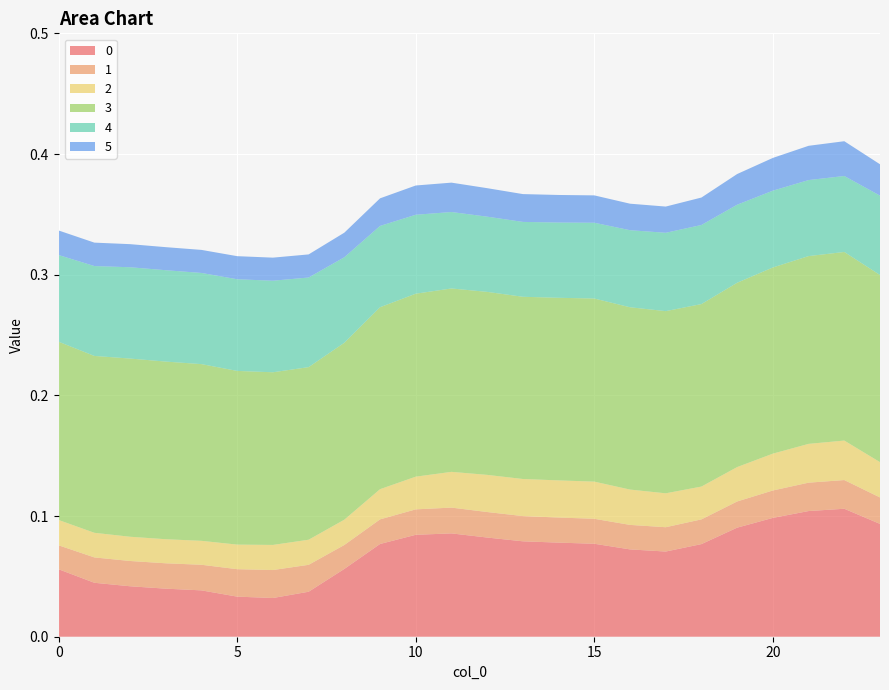

Reading right to left, transcribe all the data shown in this chart.

0: 23=0.1	22=0.1	21=0.1	20=0.1	19=0.1	18=0.1	17=0.1	16=0.1	15=0.1	14=0.1	13=0.1	12=0.1	11=0.1	10=0.1	9=0.1	8=0.1	7=0.0	6=0.0	5=0.0	4=0.0	3=0.0	2=0.0	1=0.0	0=0.1
1: 23=0.0	22=0.0	21=0.0	20=0.0	19=0.0	18=0.0	17=0.0	16=0.0	15=0.0	14=0.0	13=0.0	12=0.0	11=0.0	10=0.0	9=0.0	8=0.0	7=0.0	6=0.0	5=0.0	4=0.0	3=0.0	2=0.0	1=0.0	0=0.0
2: 23=0.0	22=0.0	21=0.0	20=0.0	19=0.0	18=0.0	17=0.0	16=0.0	15=0.0	14=0.0	13=0.0	12=0.0	11=0.0	10=0.0	9=0.0	8=0.0	7=0.0	6=0.0	5=0.0	4=0.0	3=0.0	2=0.0	1=0.0	0=0.0
3: 23=0.2	22=0.2	21=0.2	20=0.2	19=0.2	18=0.2	17=0.2	16=0.2	15=0.2	14=0.2	13=0.2	12=0.2	11=0.2	10=0.2	9=0.2	8=0.1	7=0.1	6=0.1	5=0.1	4=0.1	3=0.1	2=0.1	1=0.1	0=0.1
4: 23=0.1	22=0.1	21=0.1	20=0.1	19=0.1	18=0.1	17=0.1	16=0.1	15=0.1	14=0.1	13=0.1	12=0.1	11=0.1	10=0.1	9=0.1	8=0.1	7=0.1	6=0.1	5=0.1	4=0.1	3=0.1	2=0.1	1=0.1	0=0.1
5: 23=0.0	22=0.0	21=0.0	20=0.0	19=0.0	18=0.0	17=0.0	16=0.0	15=0.0	14=0.0	13=0.0	12=0.0	11=0.0	10=0.0	9=0.0	8=0.0	7=0.0	6=0.0	5=0.0	4=0.0	3=0.0	2=0.0	1=0.0	0=0.0